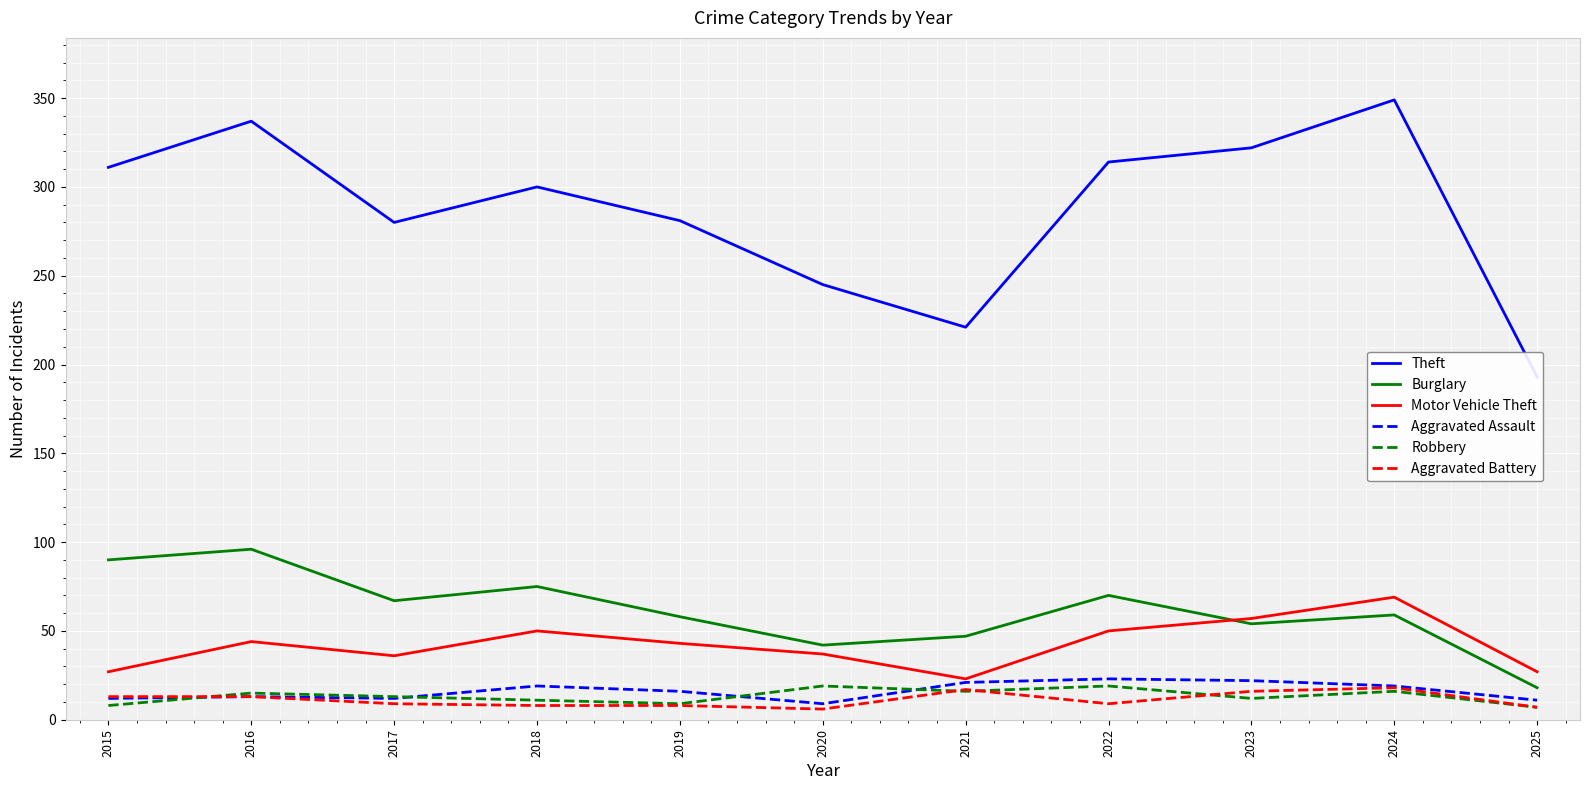

Reading left to right, list all the values displayed in this chart.

Theft: 311	337	280	300	281	245	221	314	322	349	193
Burglary: 90	96	67	75	58	42	47	70	54	59	18
Motor Vehicle Theft: 27	44	36	50	43	37	23	50	57	69	27
Aggravated Assault: 12	13	12	19	16	9	21	23	22	19	11
Robbery: 8	15	13	11	9	19	16	19	12	16	7
Aggravated Battery: 13	13	9	8	8	6	17	9	16	18	7